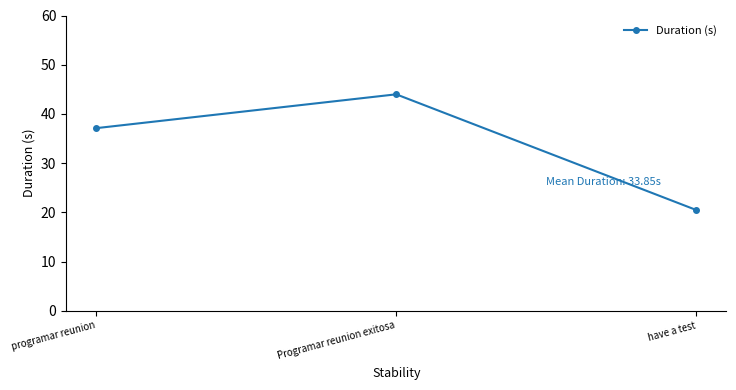

Reading left to right, what are all the values shown in this chart?

37.1	44.0	20.5